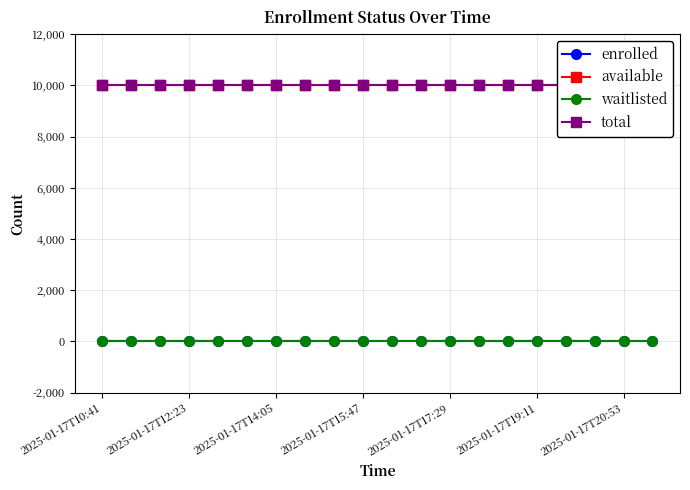

What is the total value across all series at 2025-01-17T15:47?

19998